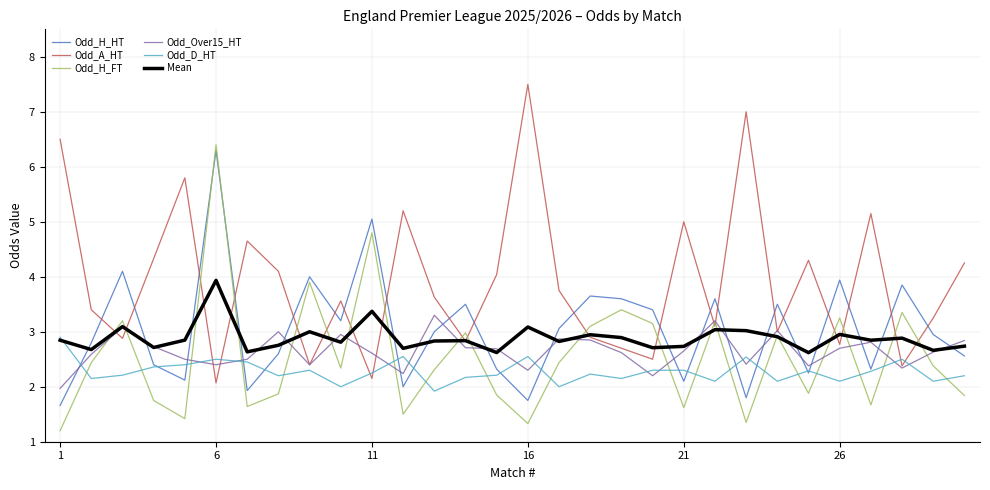

Which series has the largest range (max minus min)?

Odd_A_HT